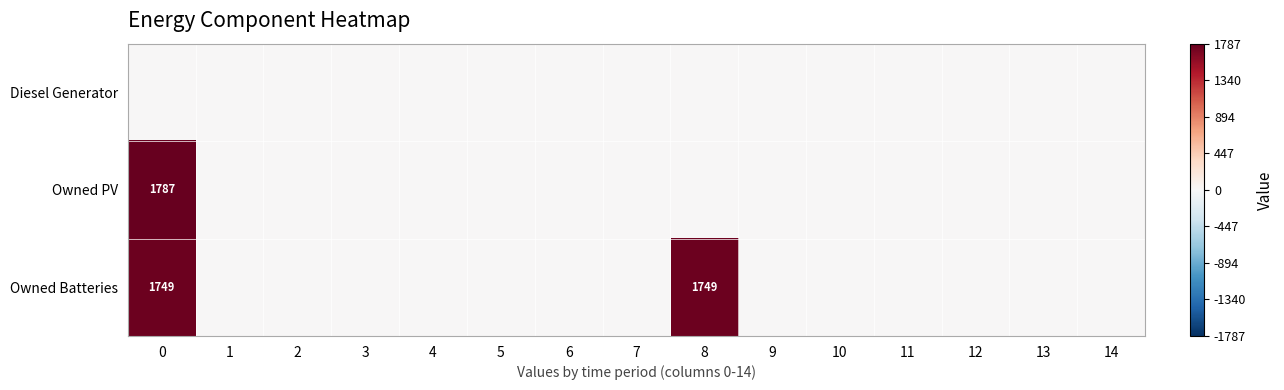

The value of row_2 at 9 is 0. True or false?

True